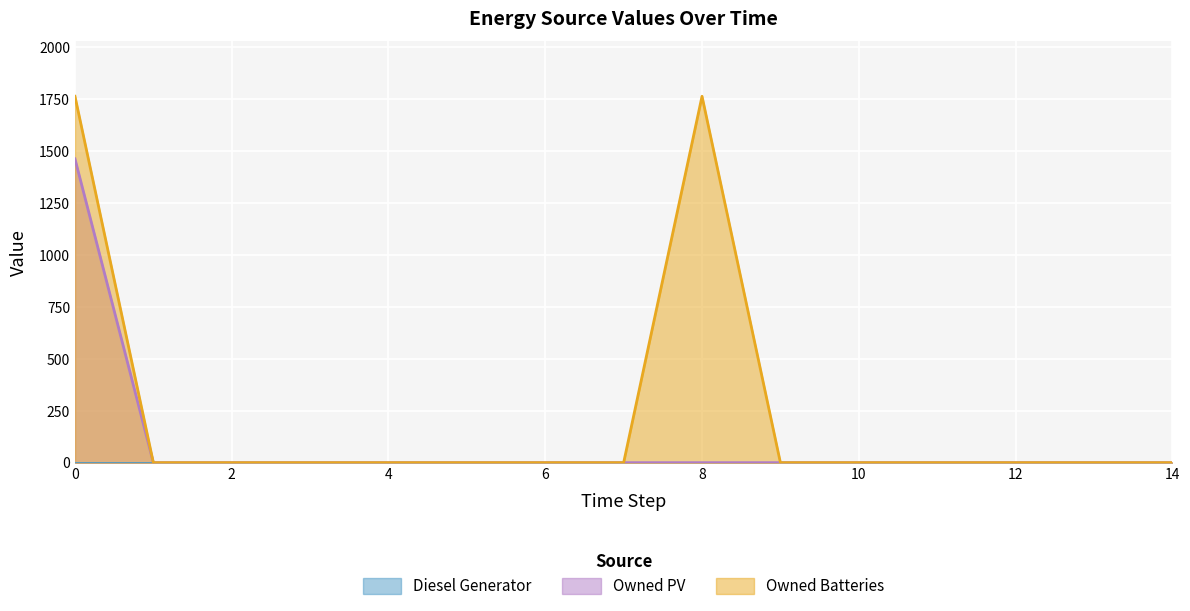

How many values in Owned PV are above zero?

1